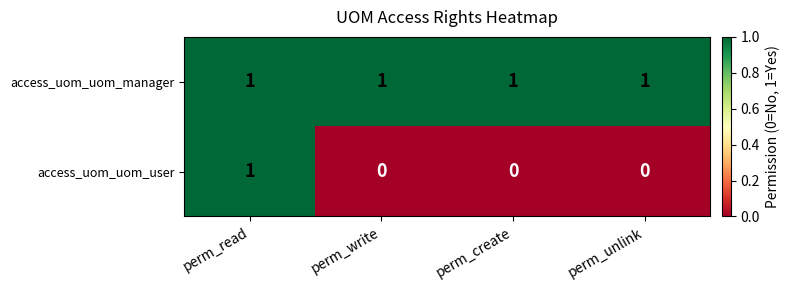

Which series has the largest total across all categories?

access_uom_uom_manager